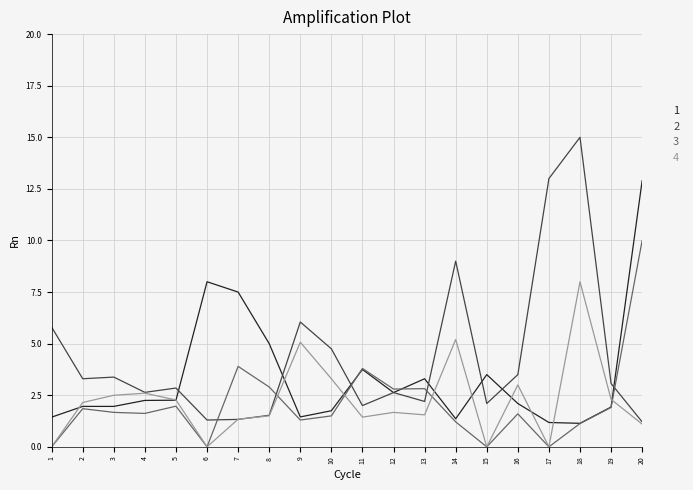

What is the difference between the highest and lowest values at 19?

1.2